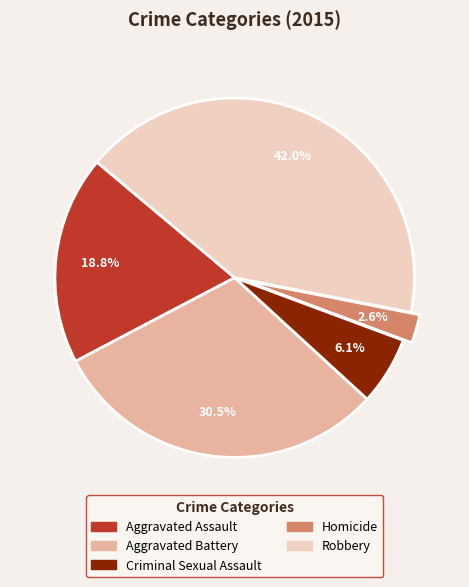

Between Aggravated Assault and Aggravated Battery, which is larger?

Aggravated Battery